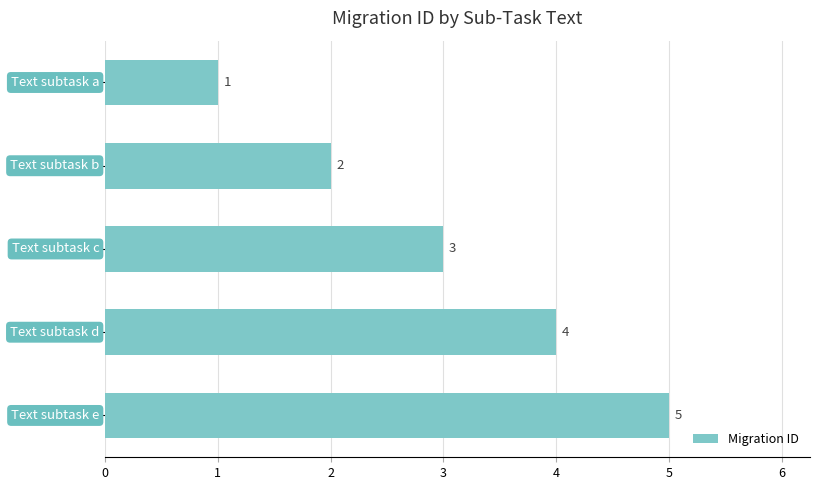

What is the greatest value displayed?

5